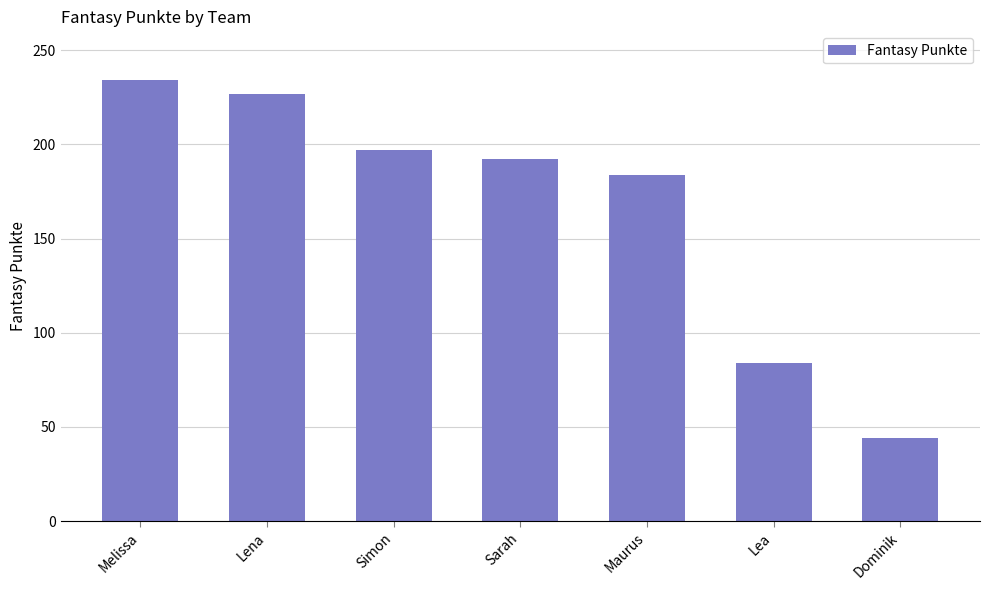

What is the sum of all values?

1162